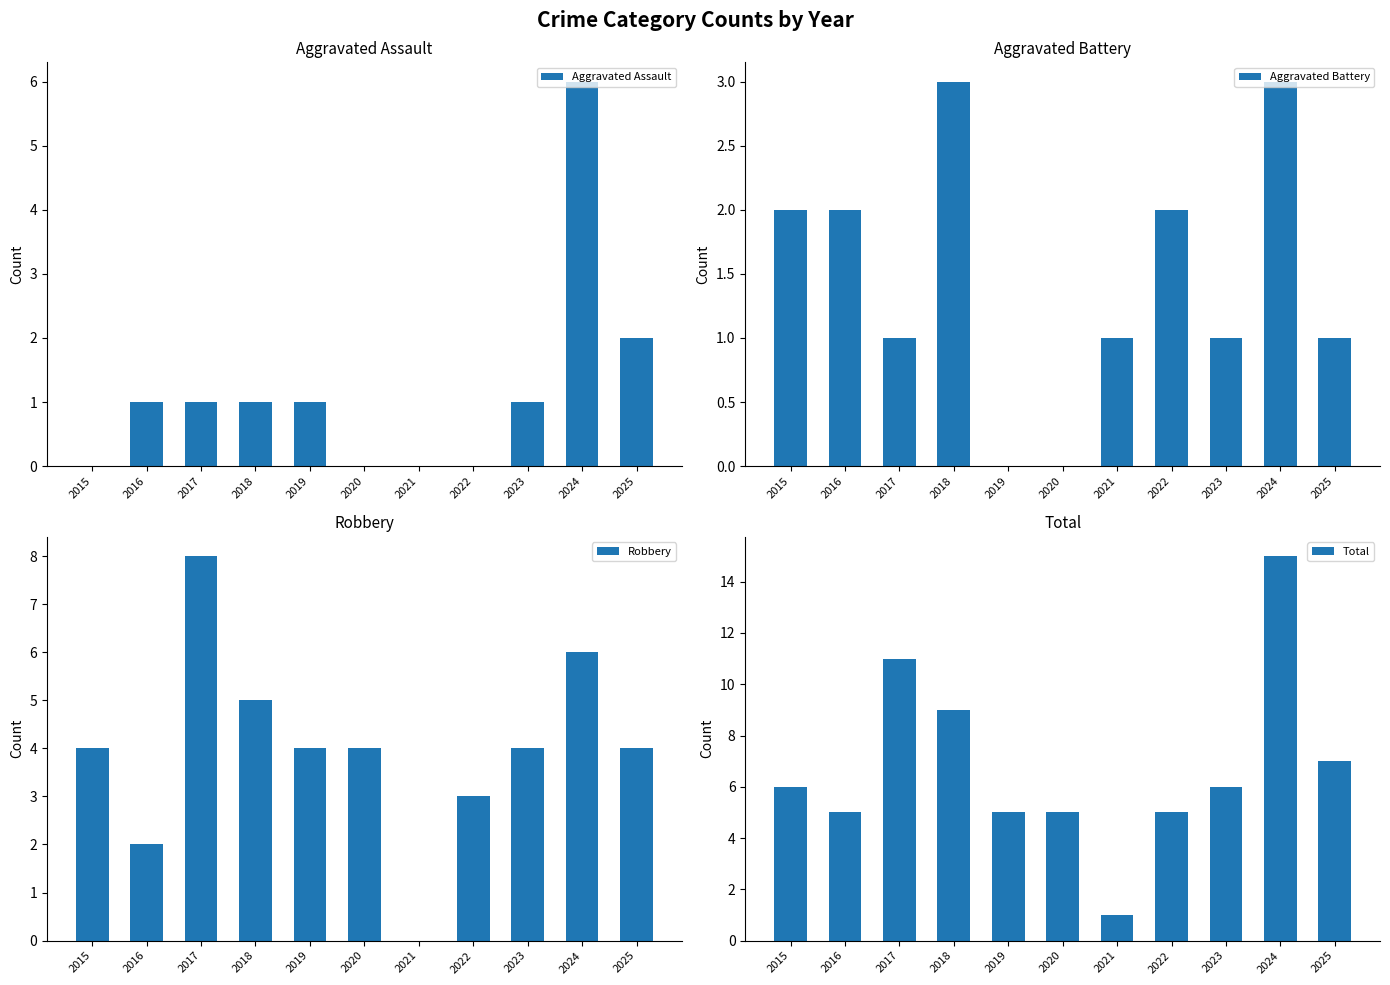

What are all the series names shown in the legend?

Aggravated Assault, Aggravated Battery, Robbery, Total